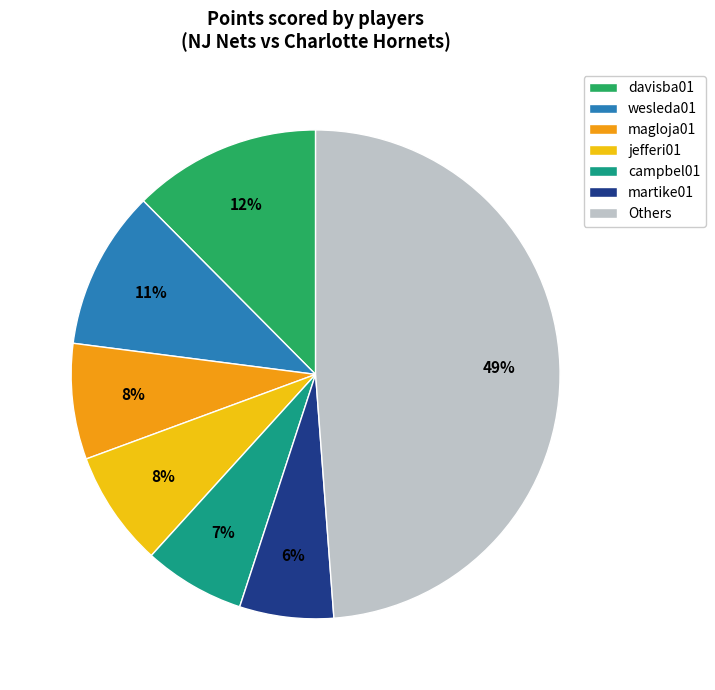

Between martike01 and davisba01, which is larger?

davisba01